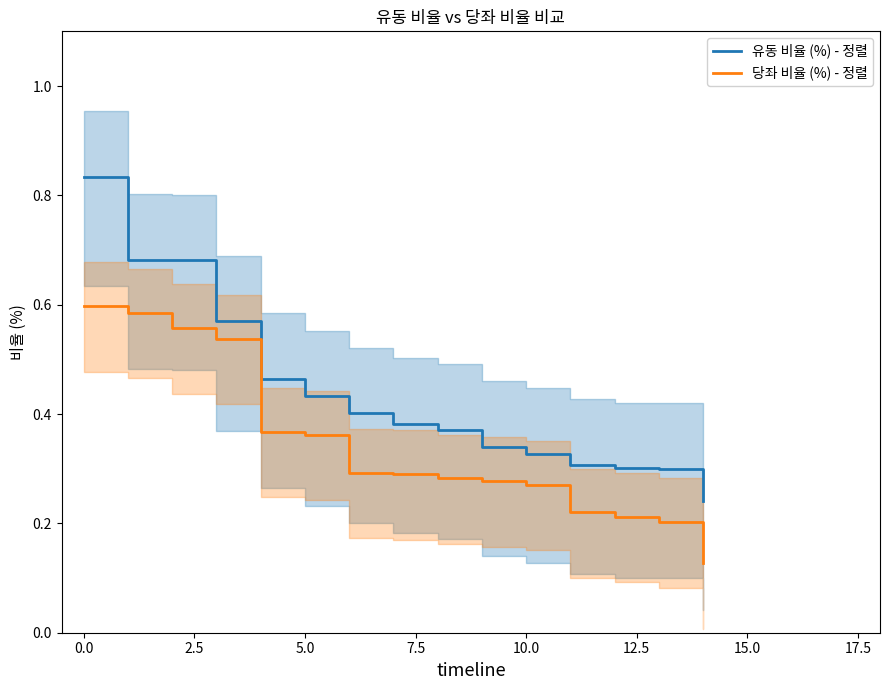

What is the difference between the second highest and minimum values in the 유동 비율 (%) - 정렬 series?

0.4